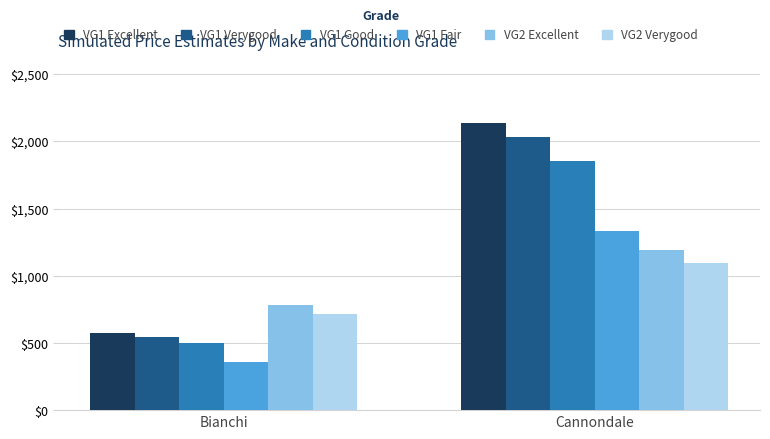

What is the minimum value shown in the chart?

357.5